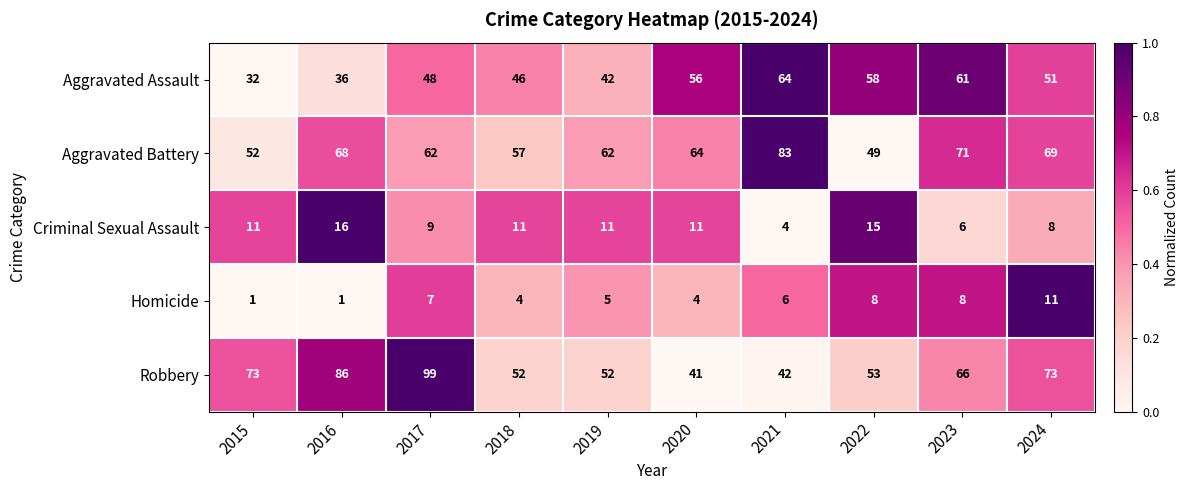

At 2016, list the series in order from largest to smallest.

Robbery, Aggravated Battery, Aggravated Assault, Criminal Sexual Assault, Homicide